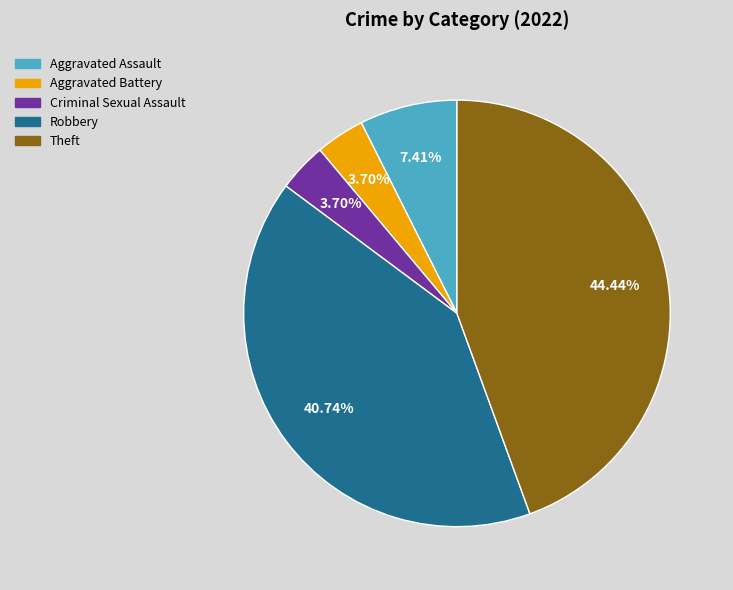

To the nearest percent, what portion does Robbery represent?

41%